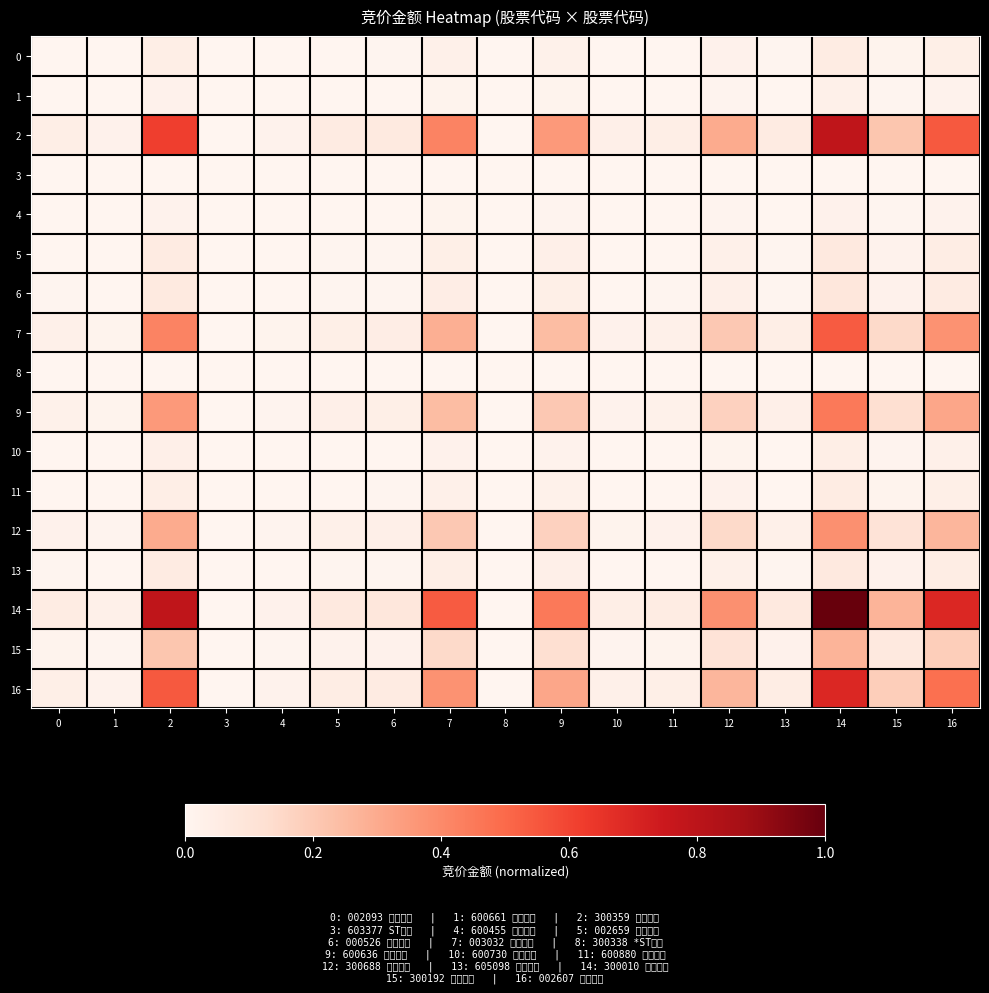

Rank the series at 12 from highest to lowest value.

14, 2, 16, 7, 9, 12, 15, 6, 13, 5, 0, 11, 10, 1, 4, 3, 8